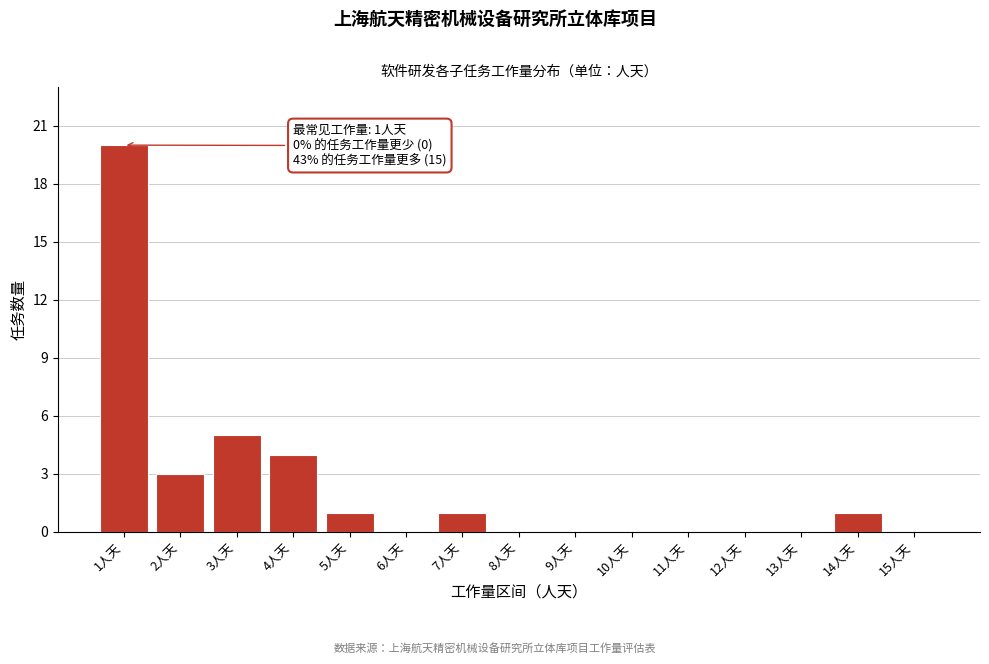

Reading right to left, extract all data points from this chart.

15人天=0	14人天=1	13人天=0	12人天=0	11人天=0	10人天=0	9人天=0	8人天=0	7人天=1	6人天=0	5人天=1	4人天=4	3人天=5	2人天=3	1人天=20